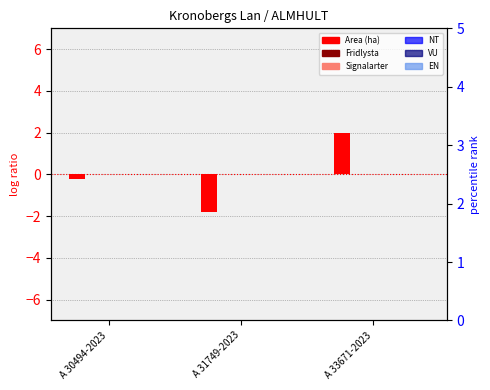

What is the smallest value displayed?

-1.8